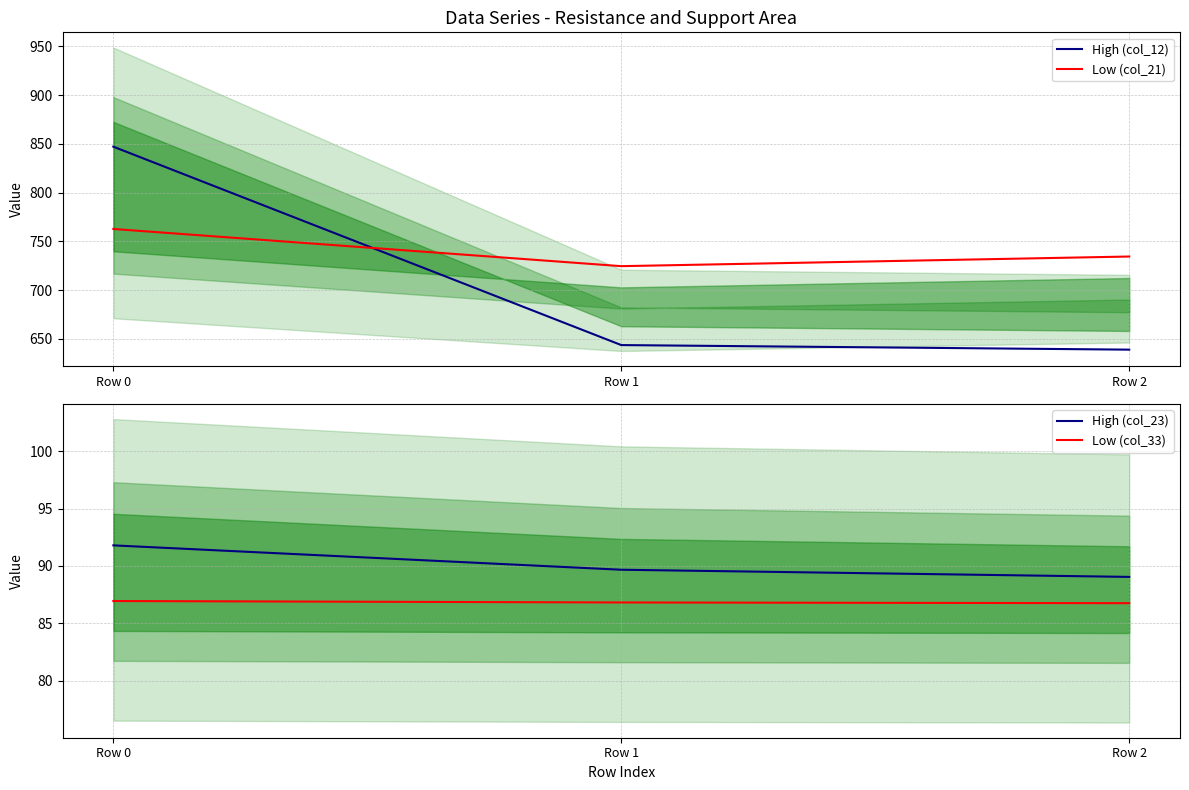

Which series has the largest total across all categories?

Low (col_21)